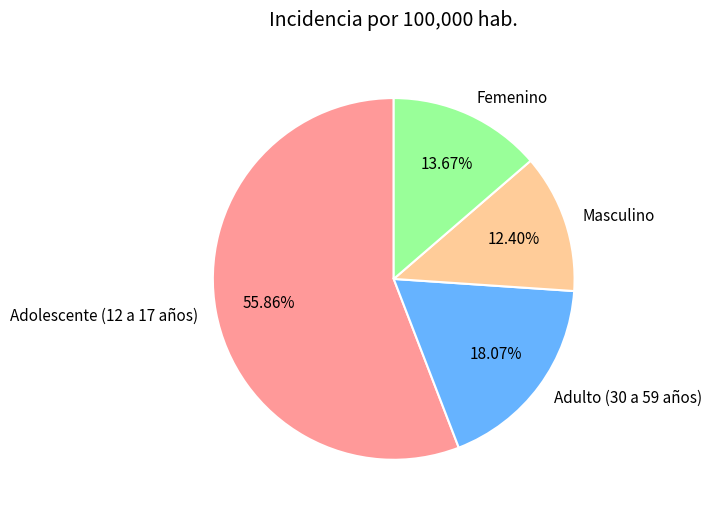

What is the majority slice?

Adolescente (12 a 17 años)